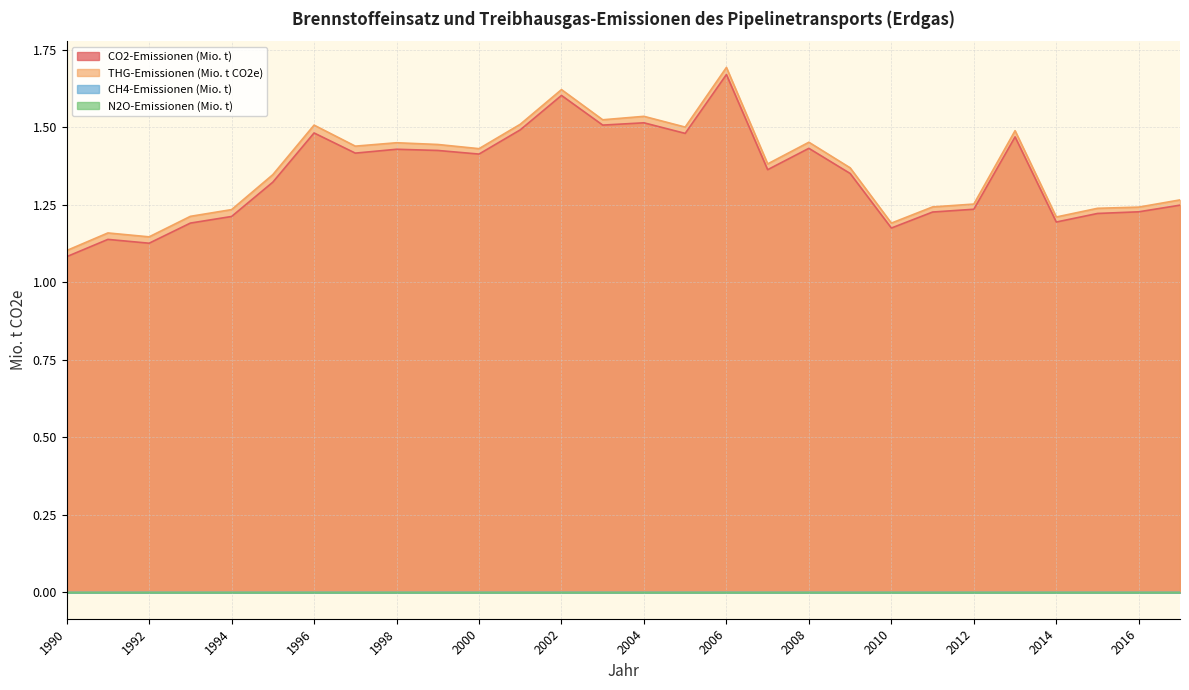

What is the difference between the second highest and second lowest values in the CH4-Emissionen (Mio. t) series?

0.5